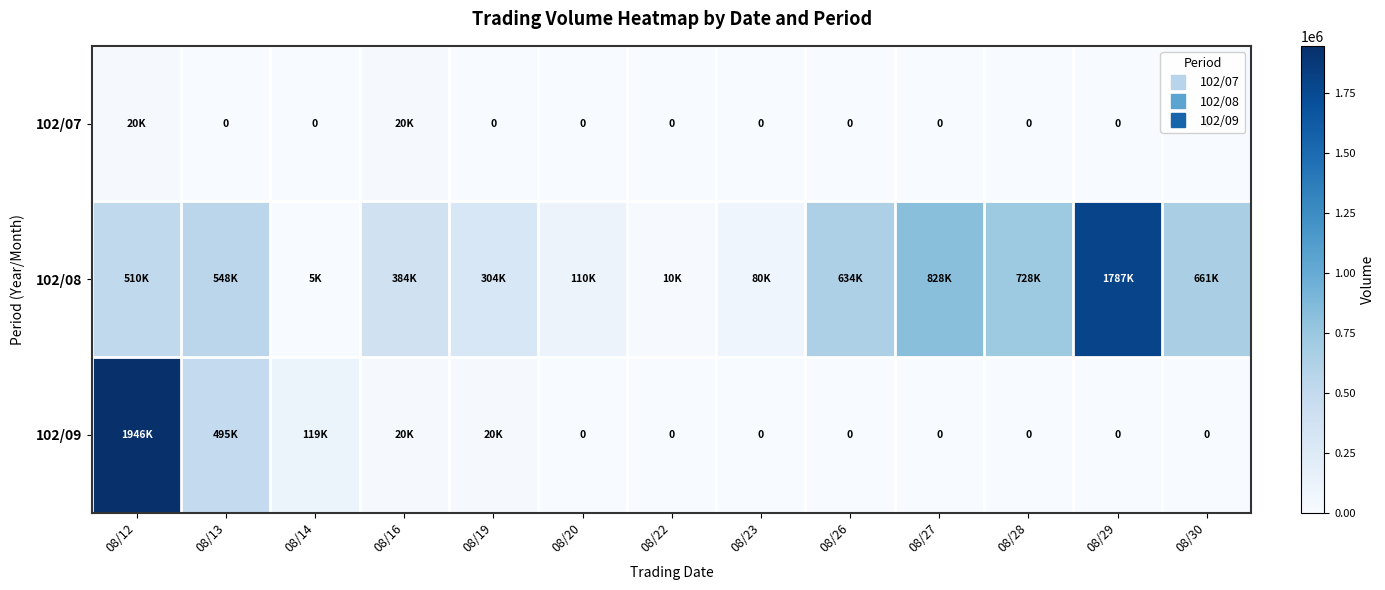

What is the maximum value for 102/08?

1787000